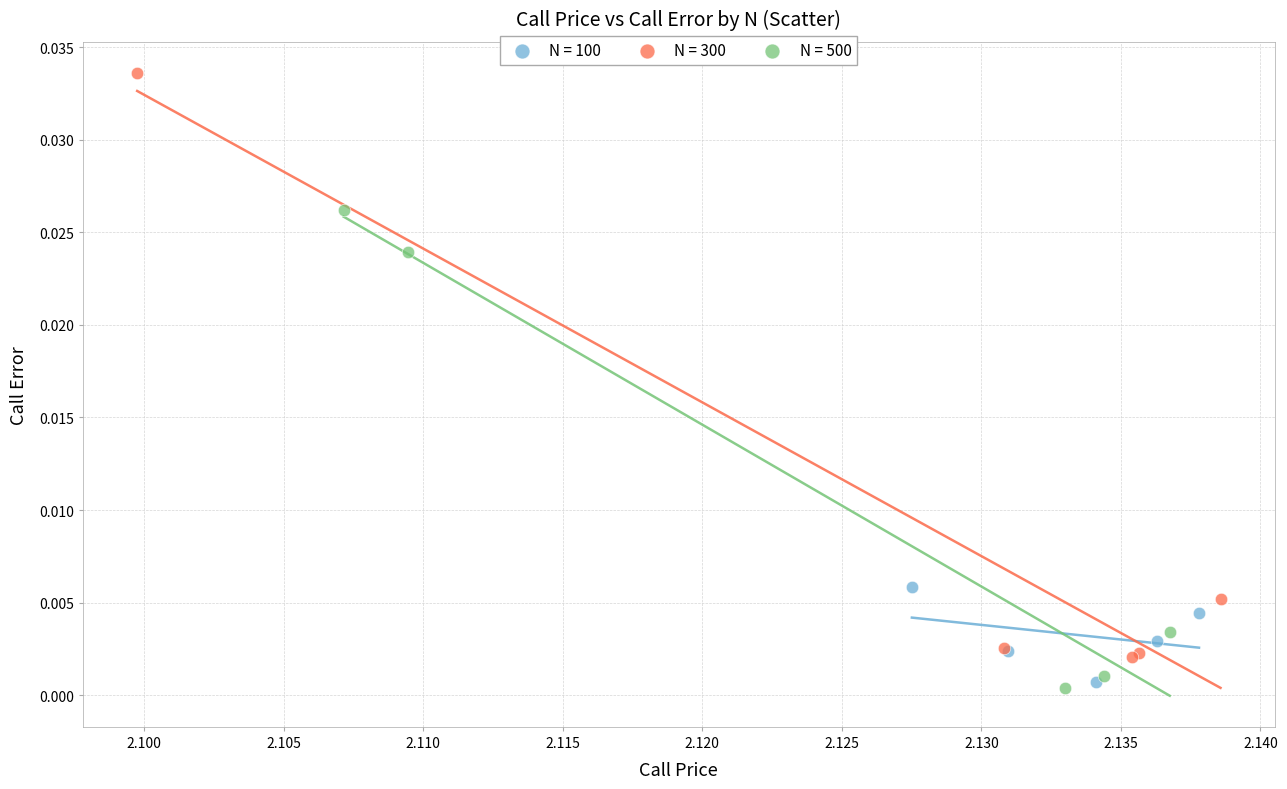

Which series has the widest spread of Y values?

N = 300